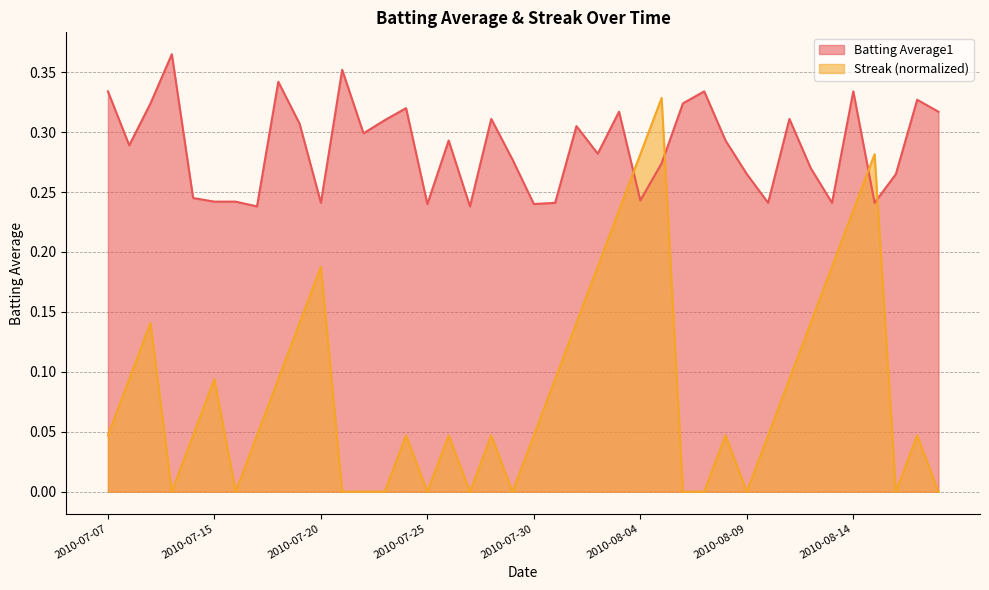

Does the chart display data point markers on the line(s)?

No